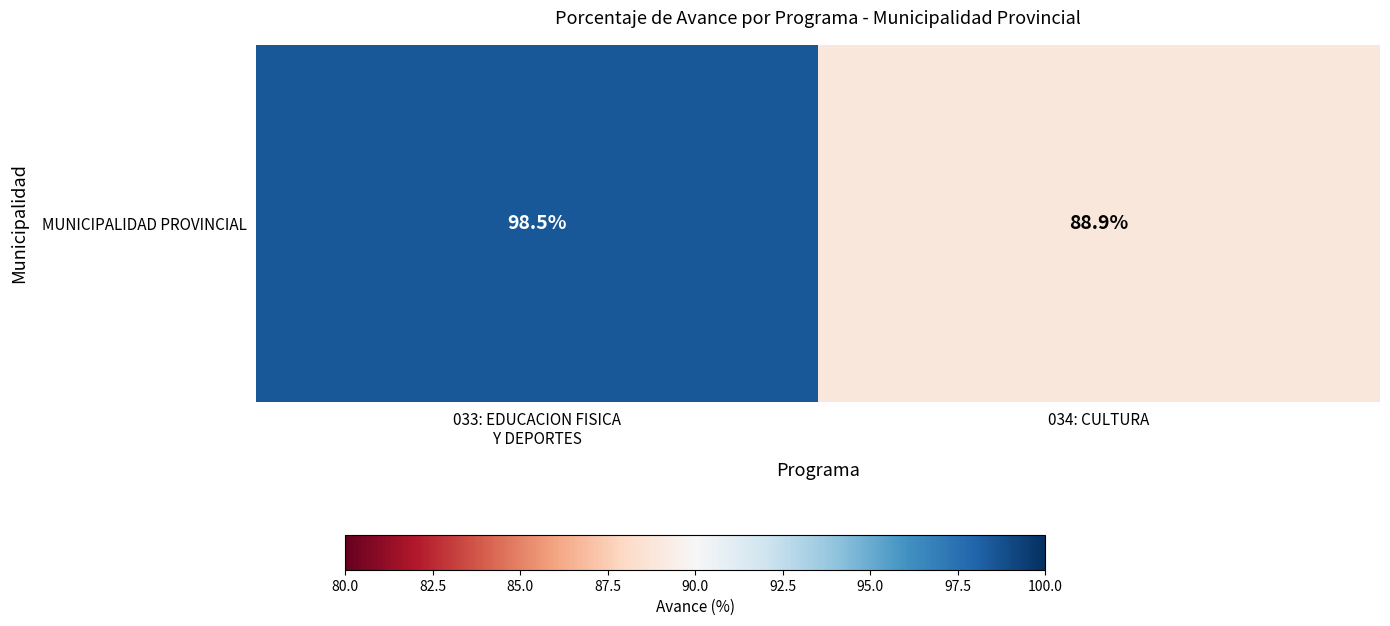

What is the difference between the values at 033: EDUCACION FISICA
Y DEPORTES and 034: CULTURA?

9.6